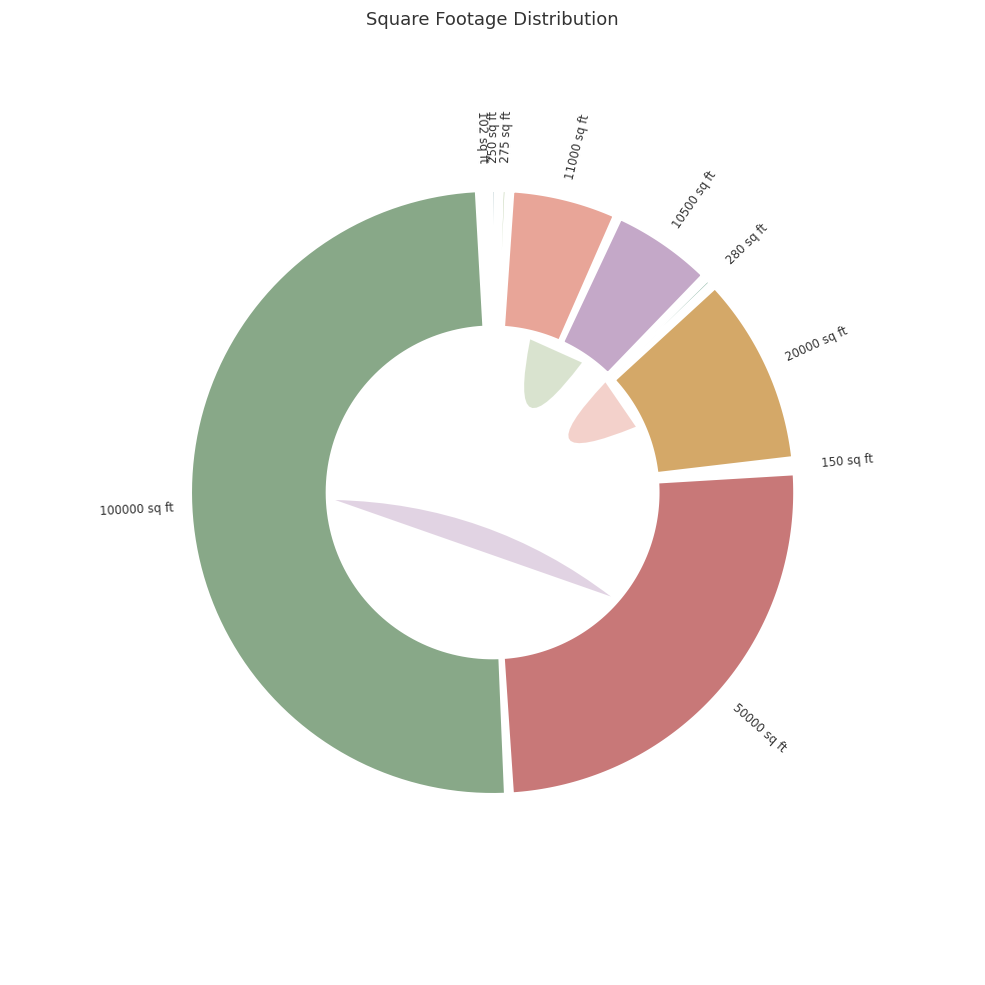

How many segments does this pie chart have?

10